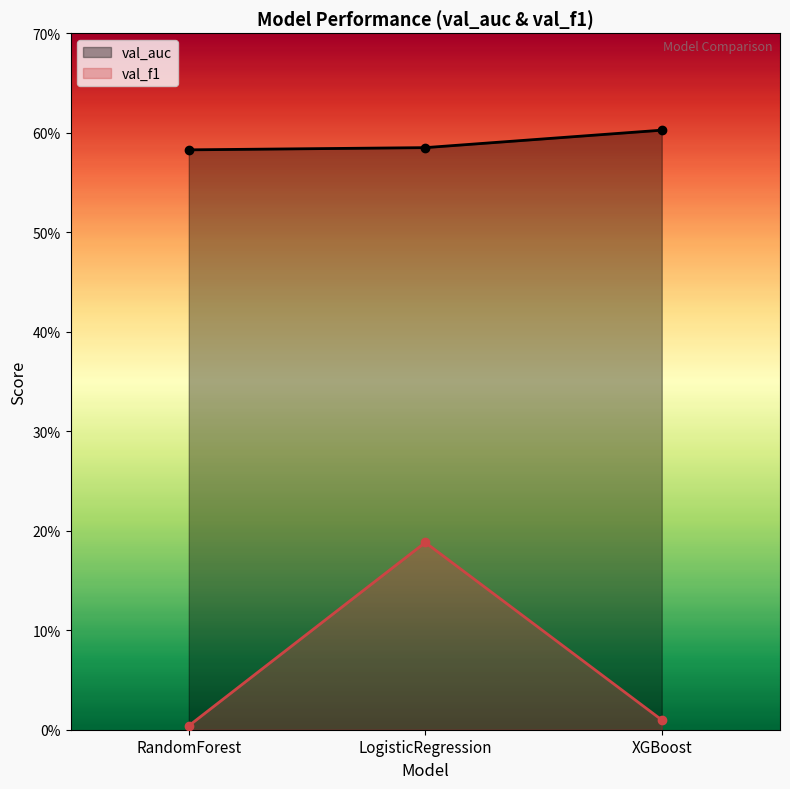

How many series are shown in this chart?

2